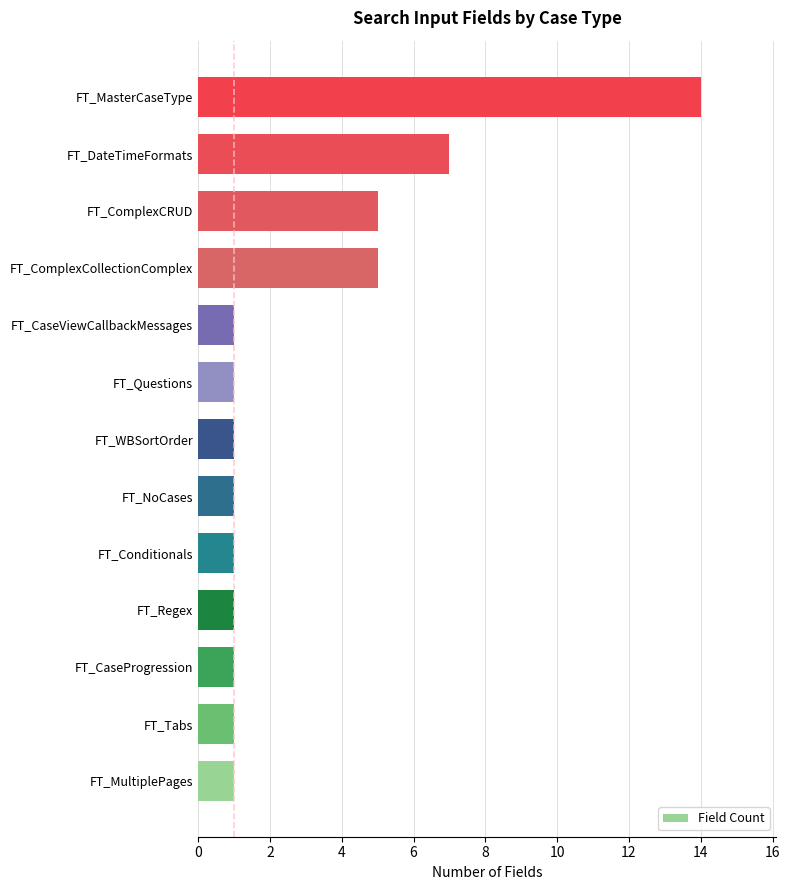

The chart shows a value of 14 at FT_MasterCaseType. True or false?

True